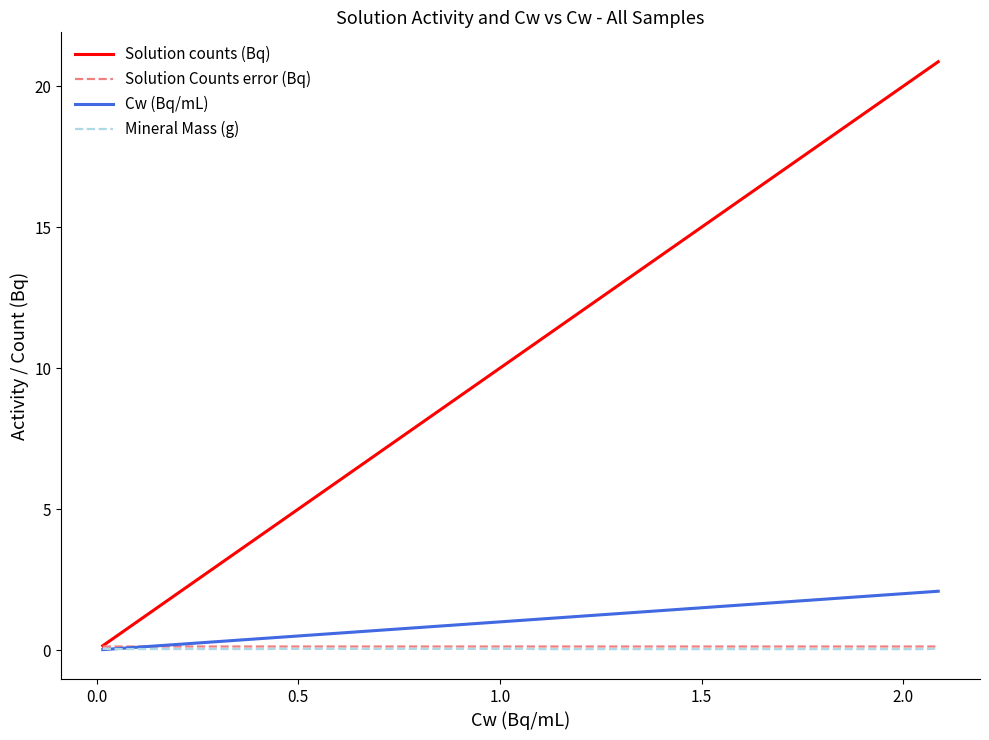

Does the chart display data point markers on the line(s)?

No